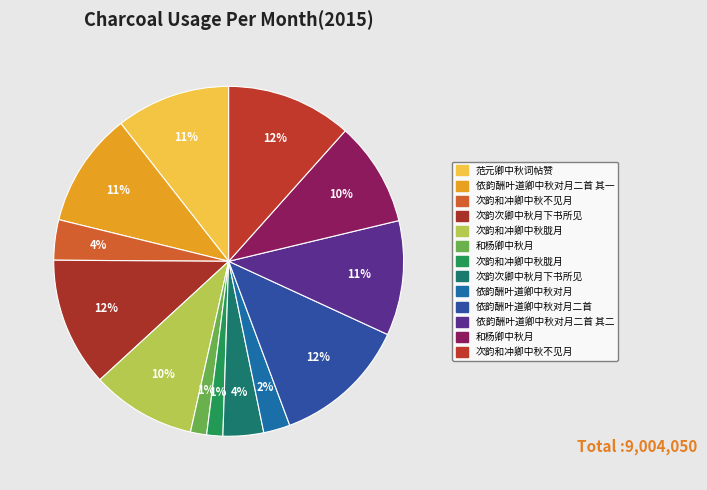

To the nearest percent, what is the difference between the largest and smallest slice percentages?

11%